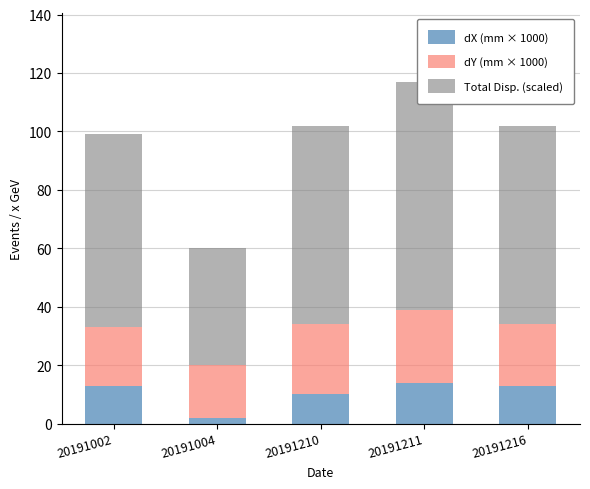

Read the dY (mm × 1000) value at 20191216.

21